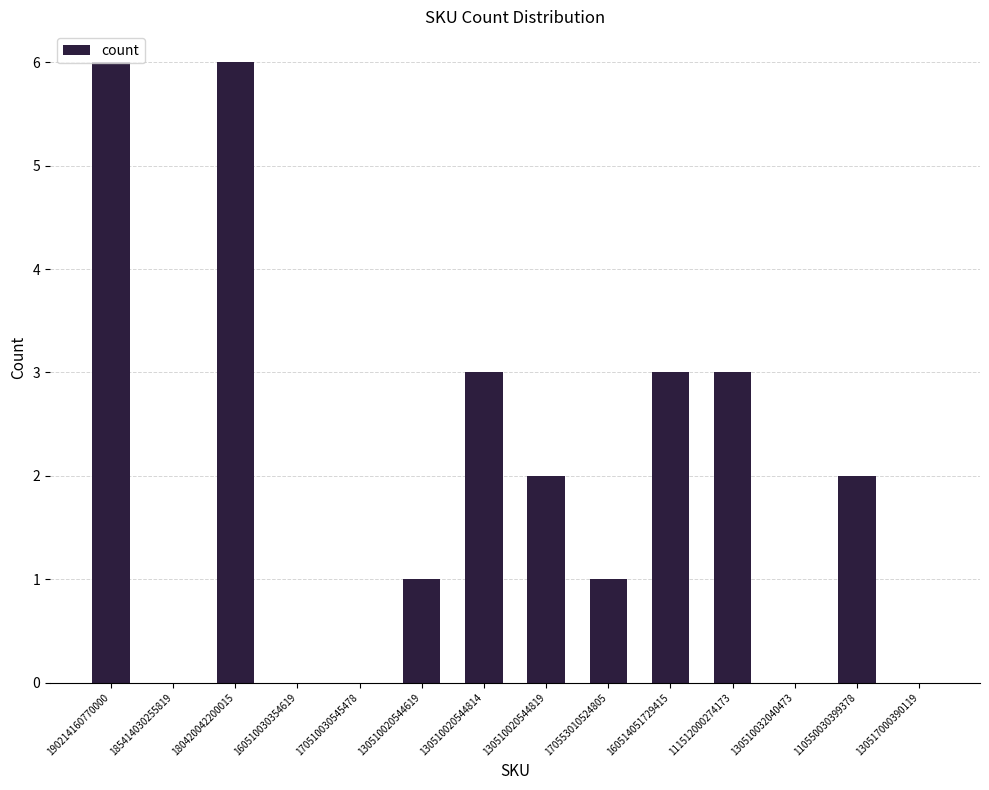

What is the sum of all values?

27